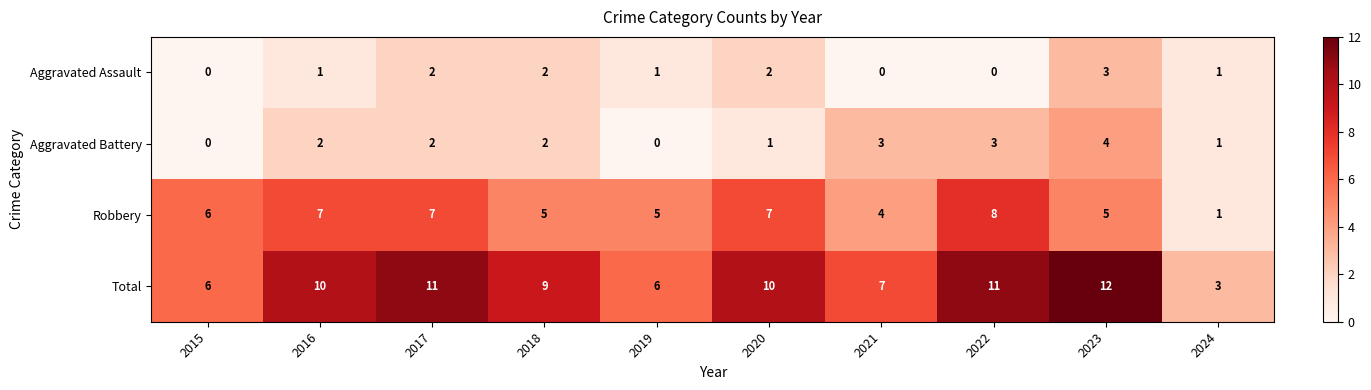

What is the total value across all series at 2020?

20